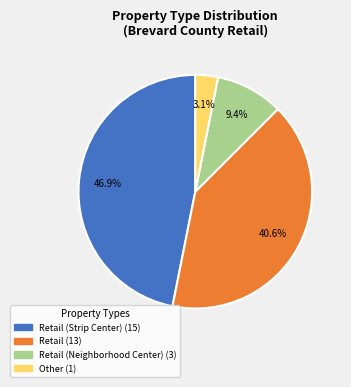

Is there any slice that represents more than half of the pie?

No